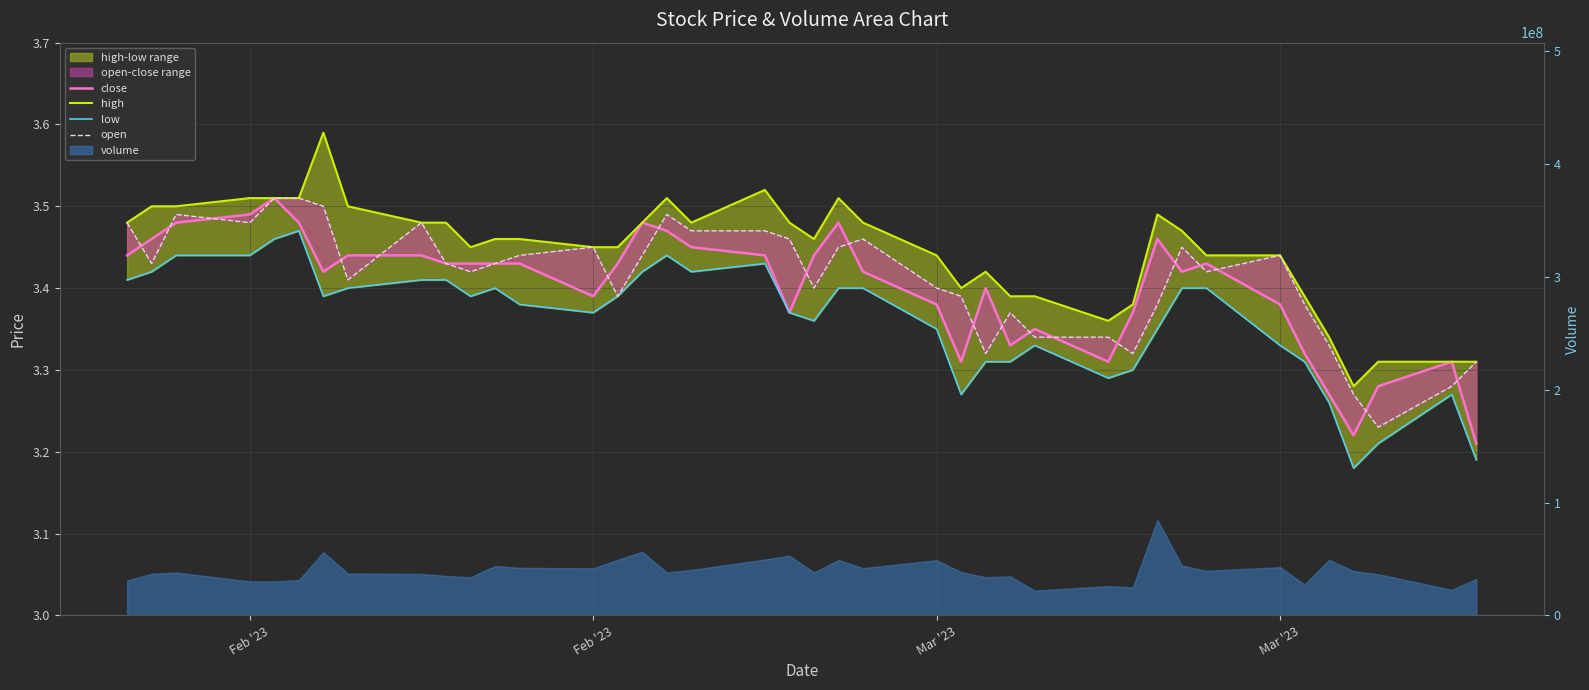

What is the maximum value shown in the chart?

3.6